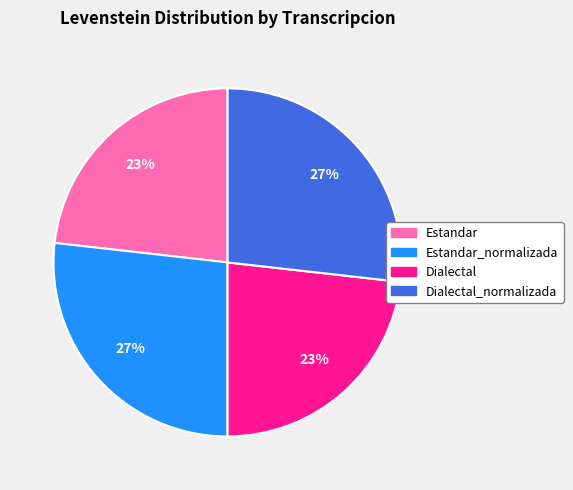

To the nearest percent, what is the difference between the largest and smallest slice percentages?

4%